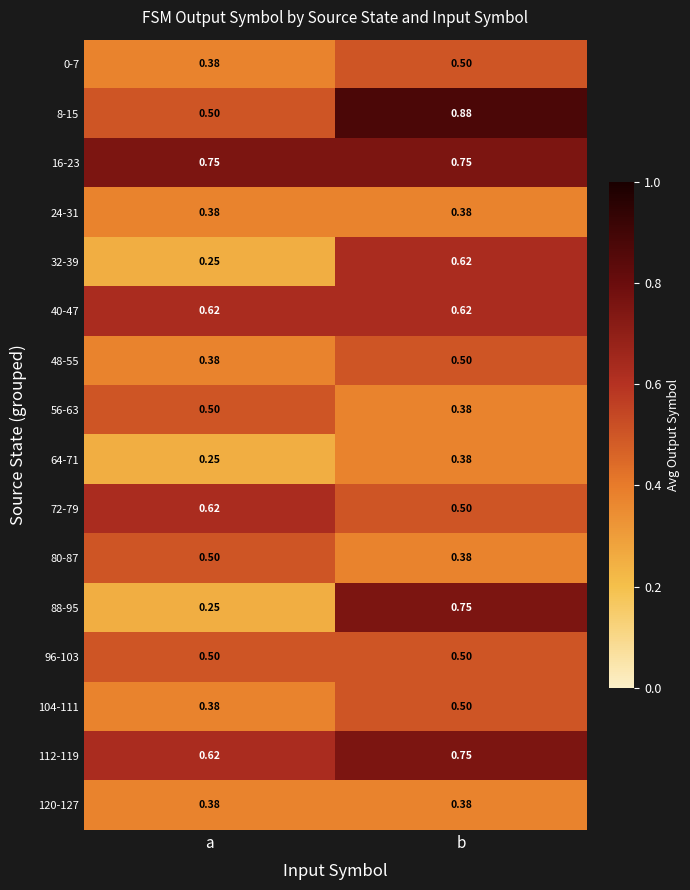

Where is 112-119 nearest to the value 0?

a